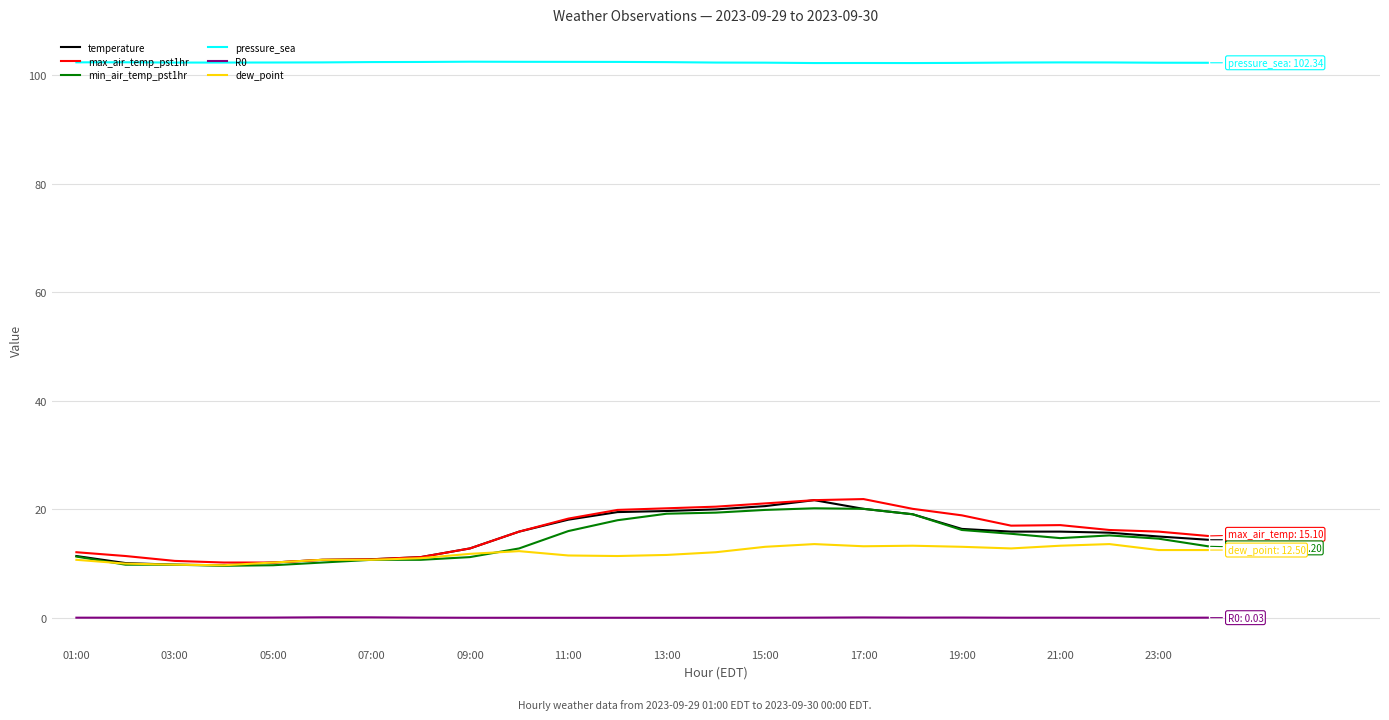

True or false: R0 and dew_point intersect in this chart.

False